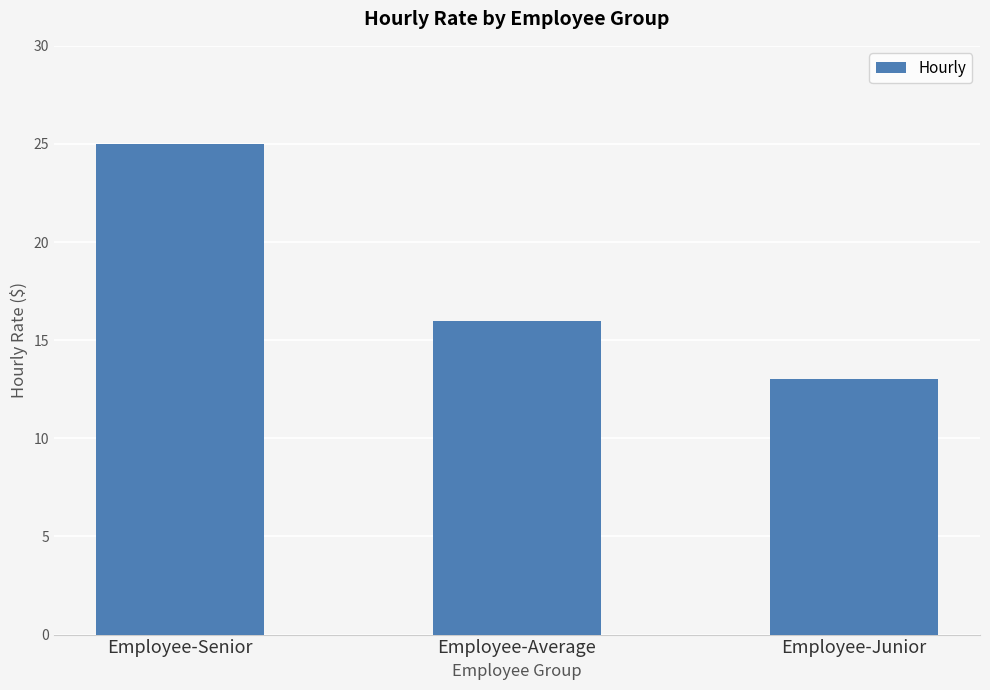

The value at Employee-Average is 16. True or false?

True